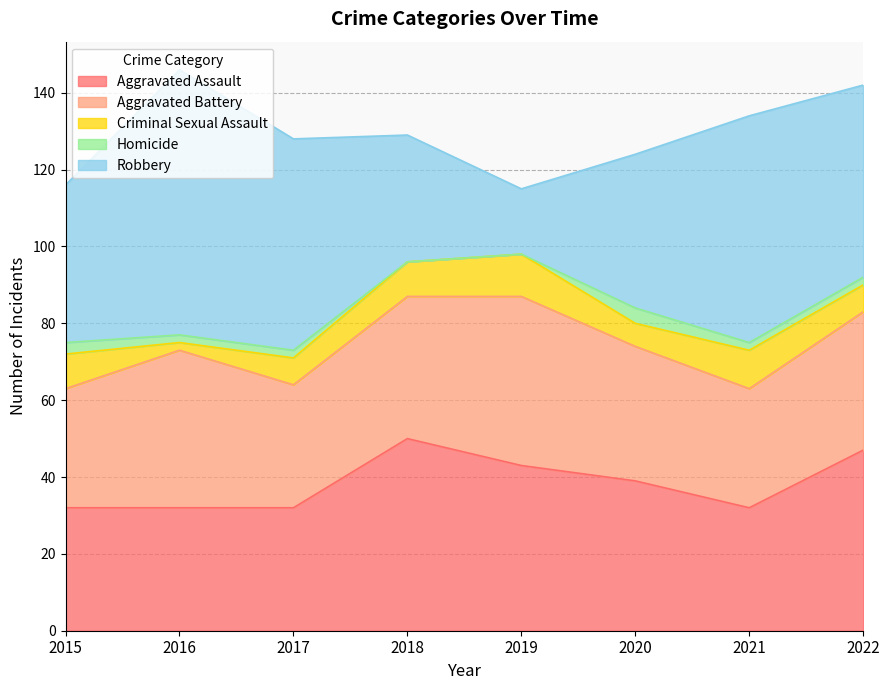

List the labels in order of Aggravated Assault value, largest first.

2018, 2022, 2019, 2020, 2015, 2016, 2017, 2021